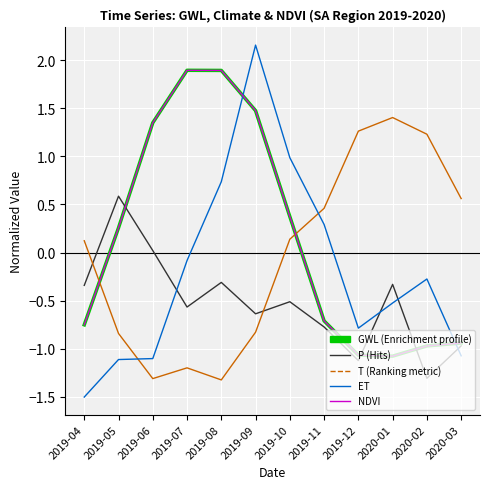

Does the chart display data point markers on the line(s)?

No